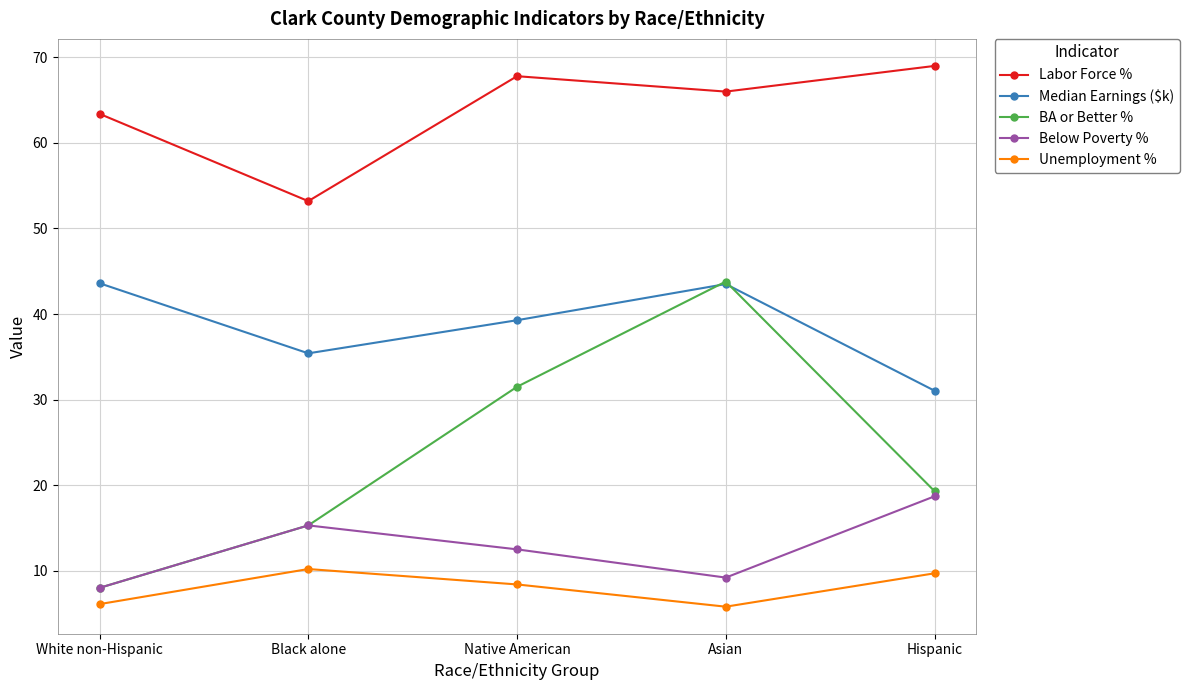

How many data points in Below Poverty % are less than 12?

2